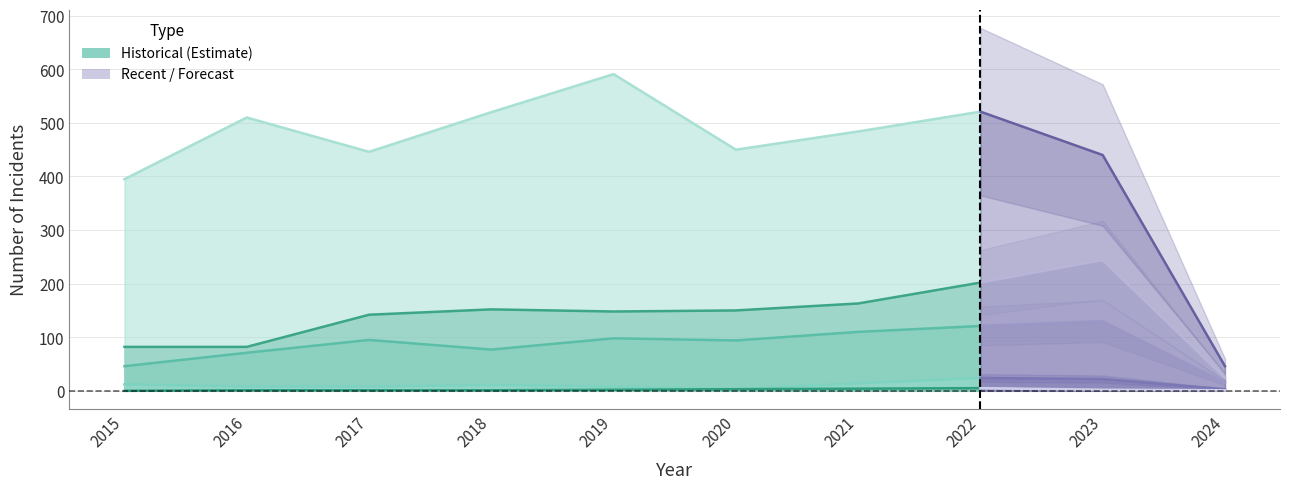

At which label does Robbery first exceed 484?

2016